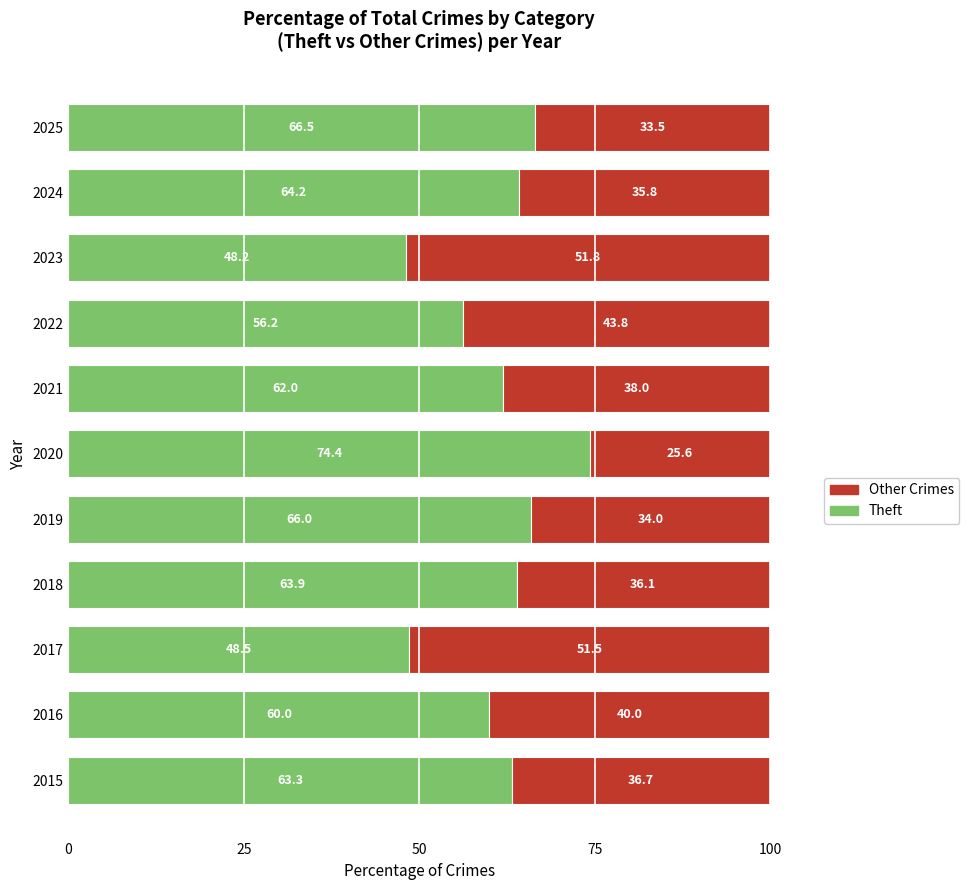

Which category has the lowest value in the Theft series?

2023